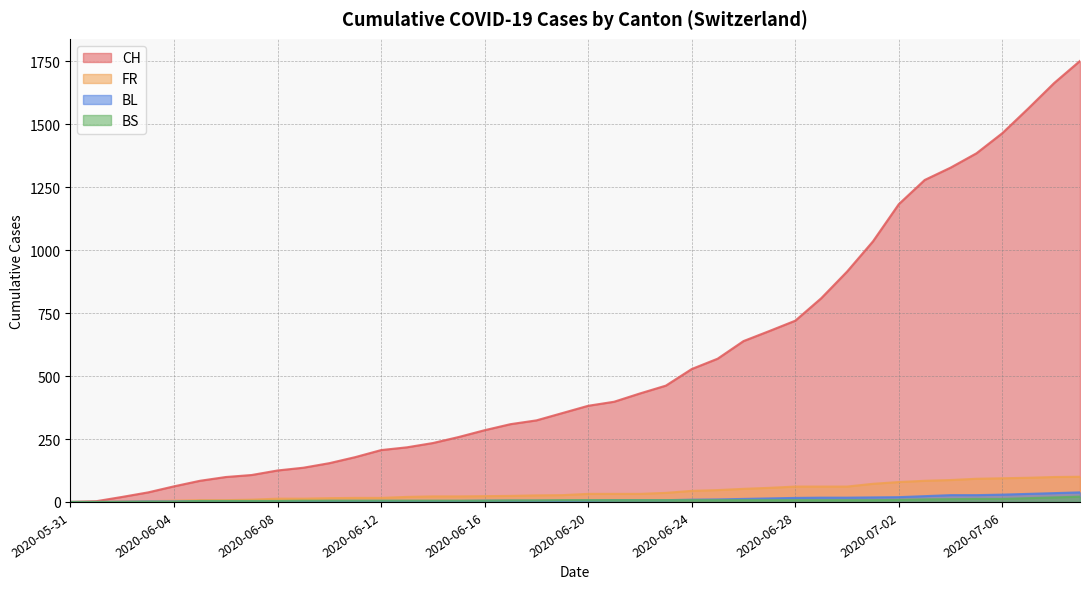

What position from the left is 2020-06-05?

6